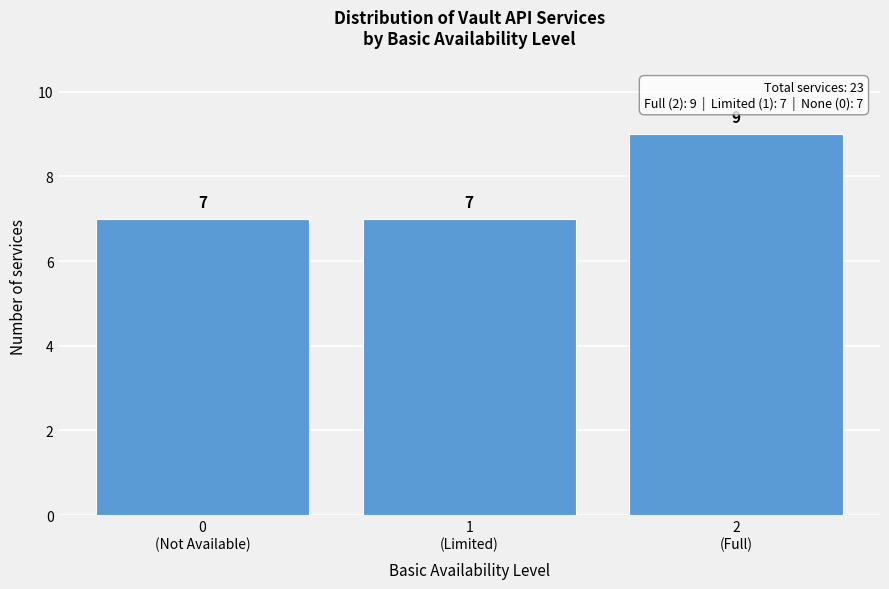

Reading right to left, list all the values displayed in this chart.

9	7	7